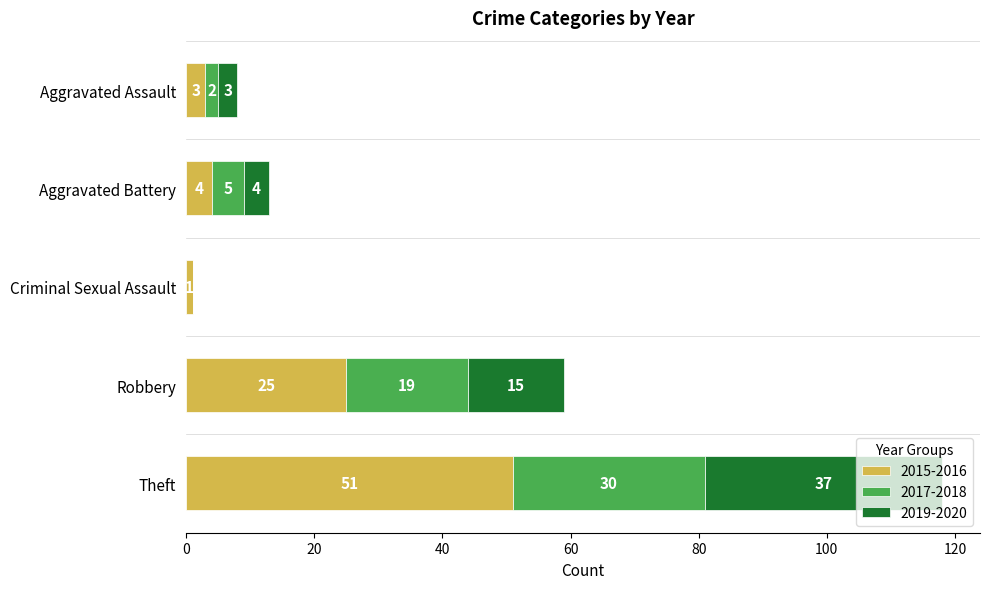

The 2015-2016 series shows 3 at Aggravated Assault. True or false?

True